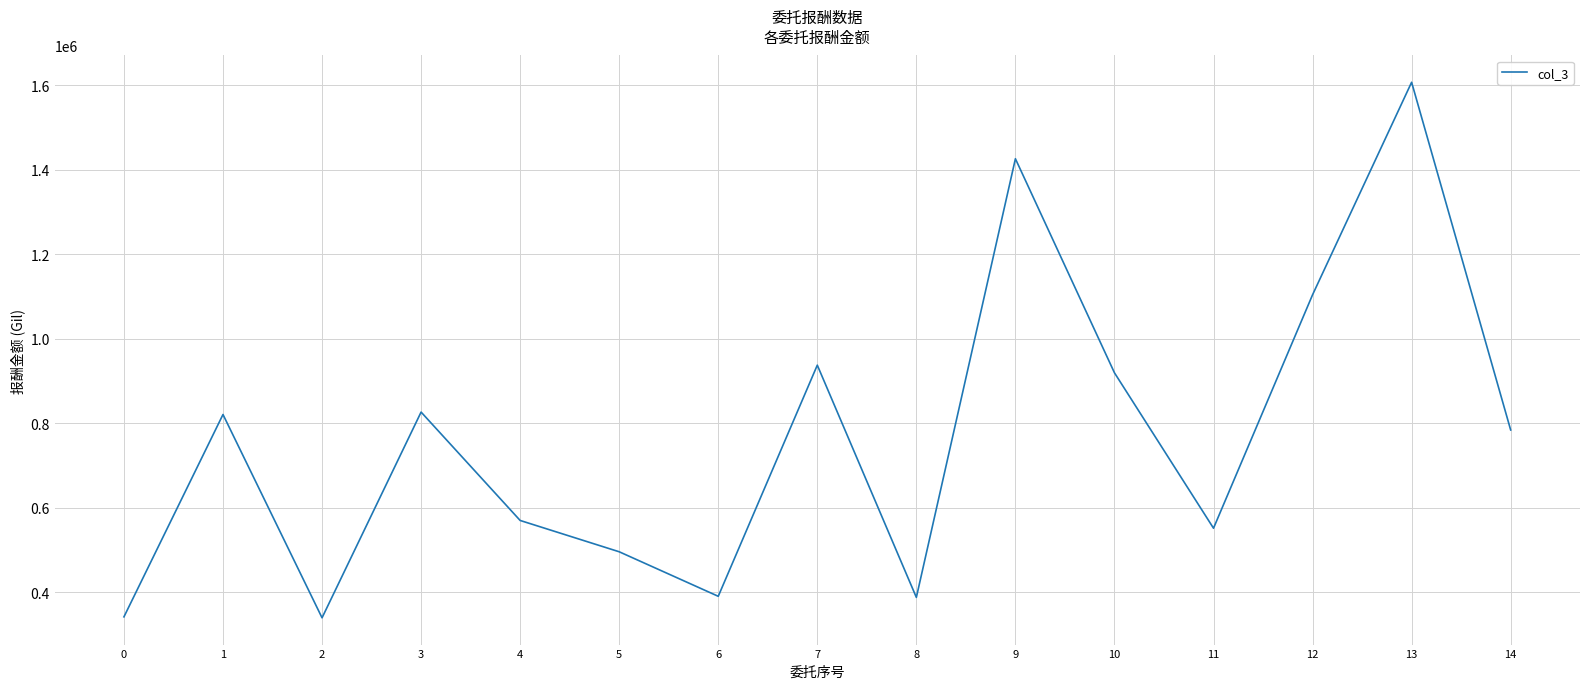

Which has a higher value, 7 or 12?

12